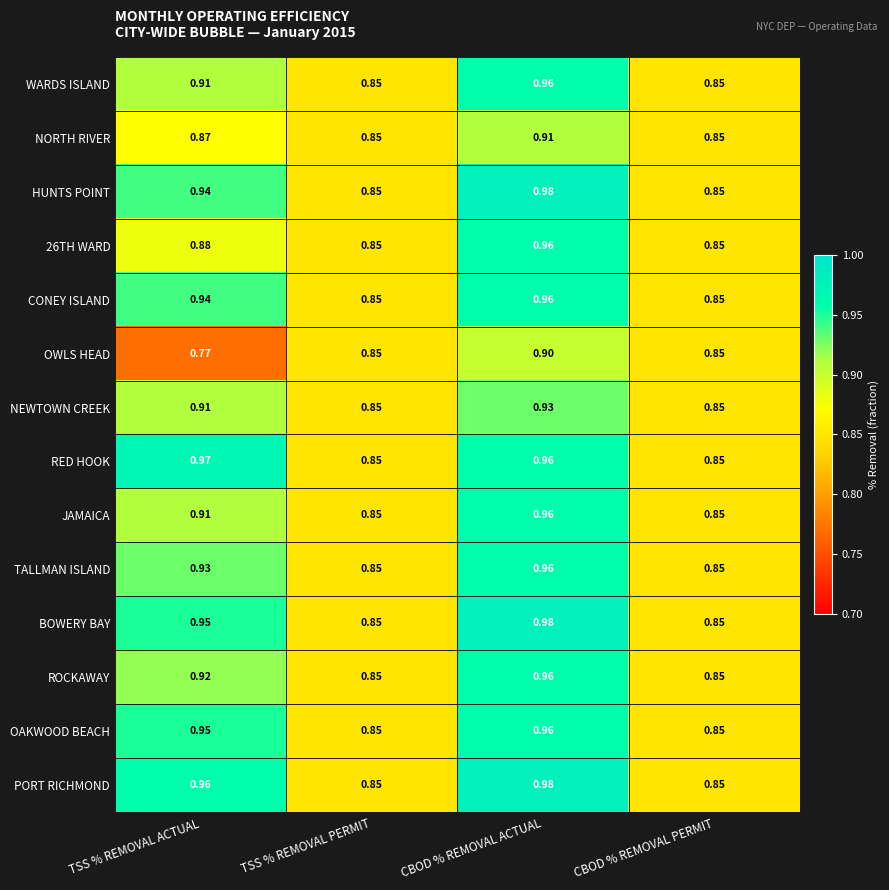

Which series changed the most between TSS % REMOVAL ACTUAL and CBOD % REMOVAL ACTUAL?

OWLS HEAD